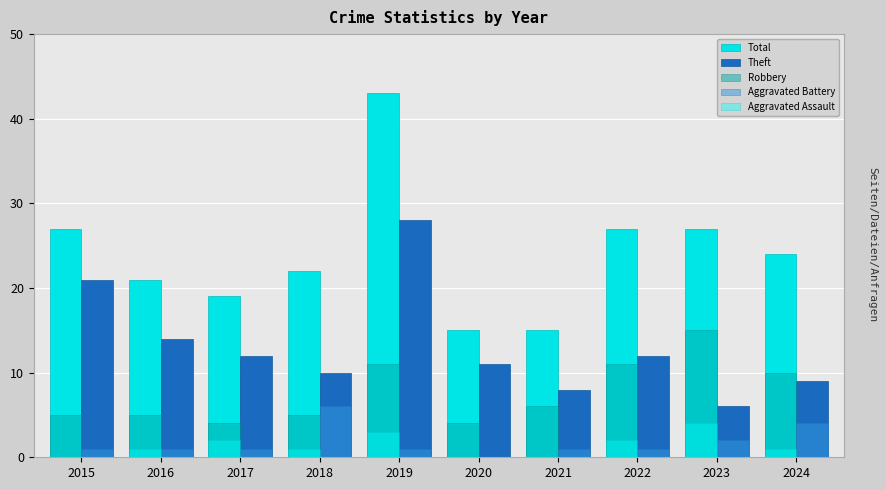

What is the total value across all series at 2024?

48